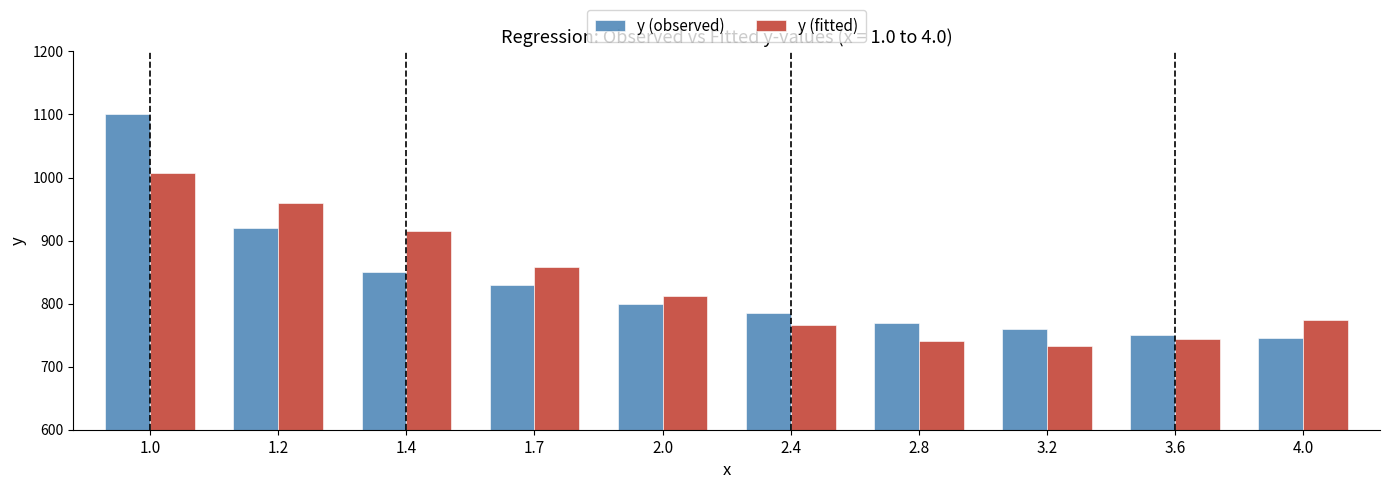

What is the spread (max minus min) of values at 4.0?

29.4